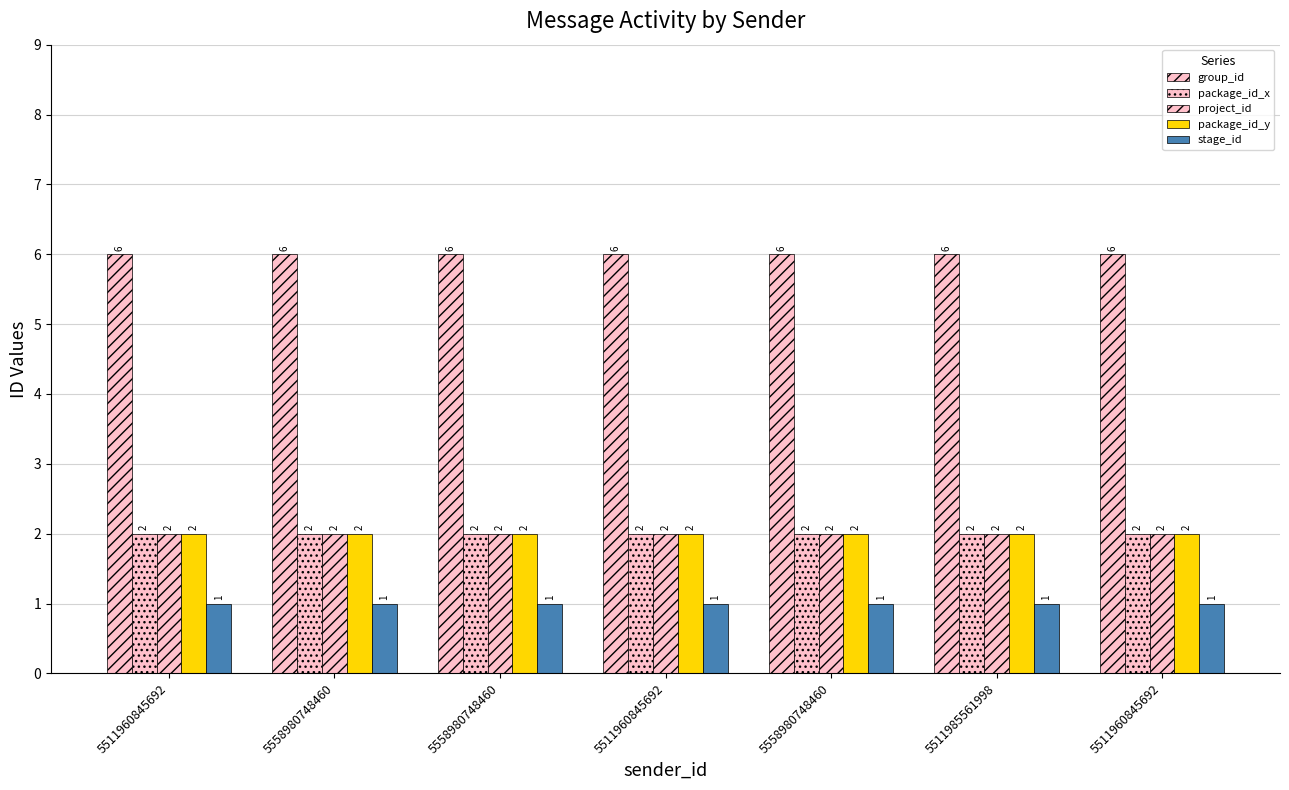

At 5558980748460, list the series in order from smallest to largest.

stage_id, package_id_x, project_id, package_id_y, group_id